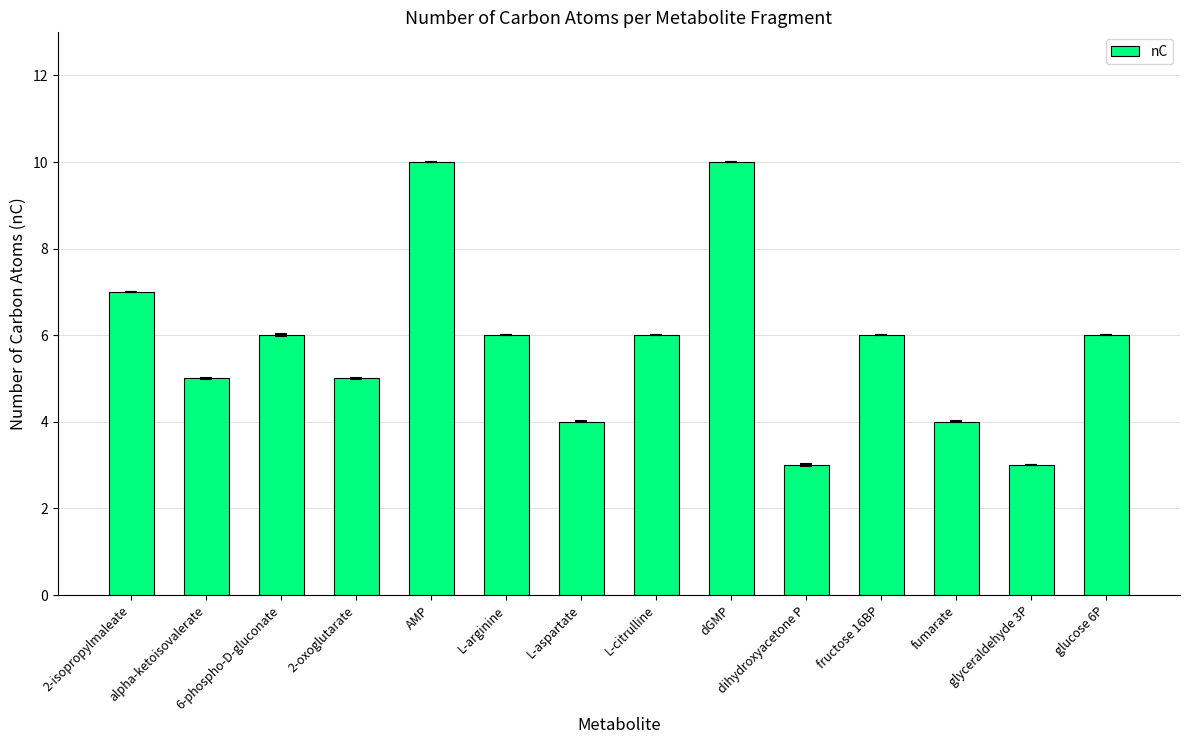

What is the average value?

6